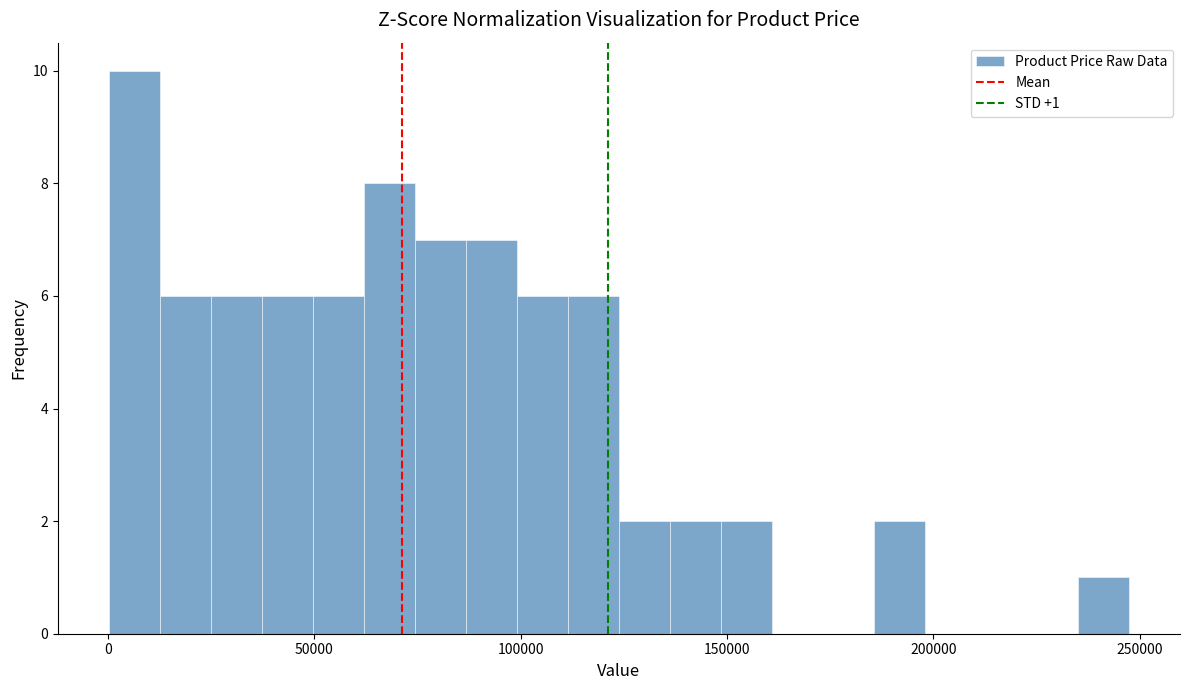

Around what value on the x-axis is the tallest bar? Give the approximate position of its centre, as read against the axis.

5000